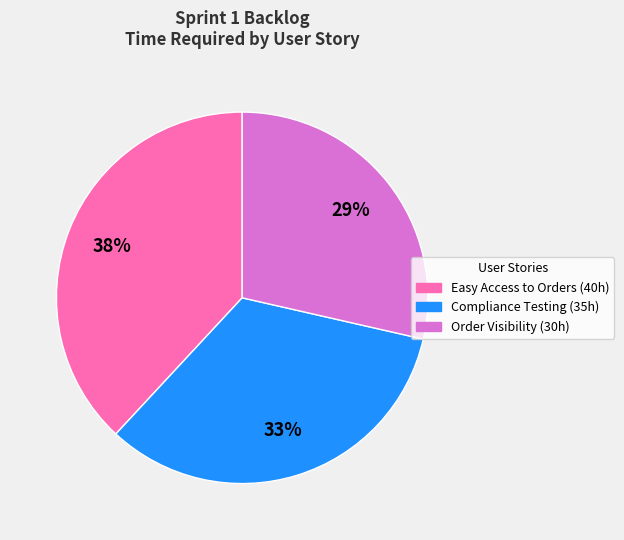

Is there any slice that represents more than half of the pie?

No